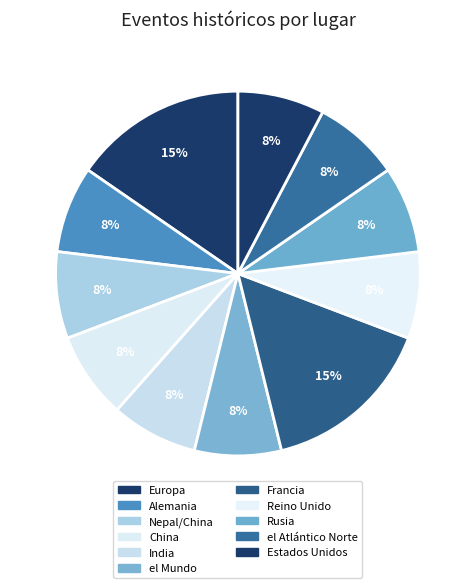

How many segments does this pie chart have?

11